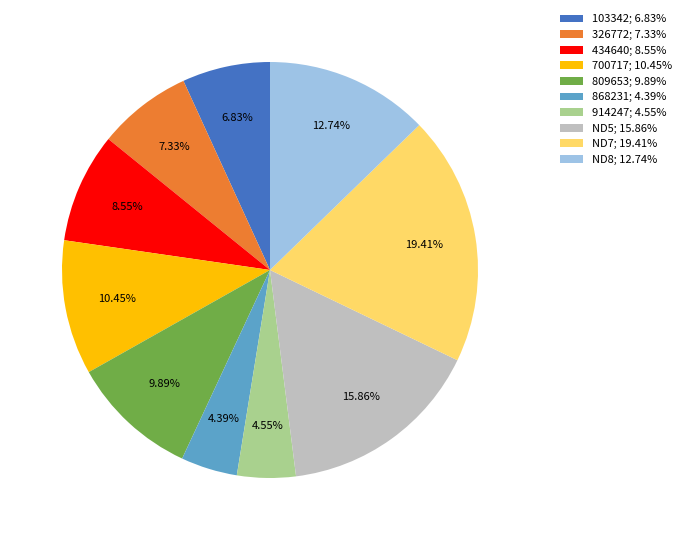

Is there any slice that represents more than half of the pie?

No